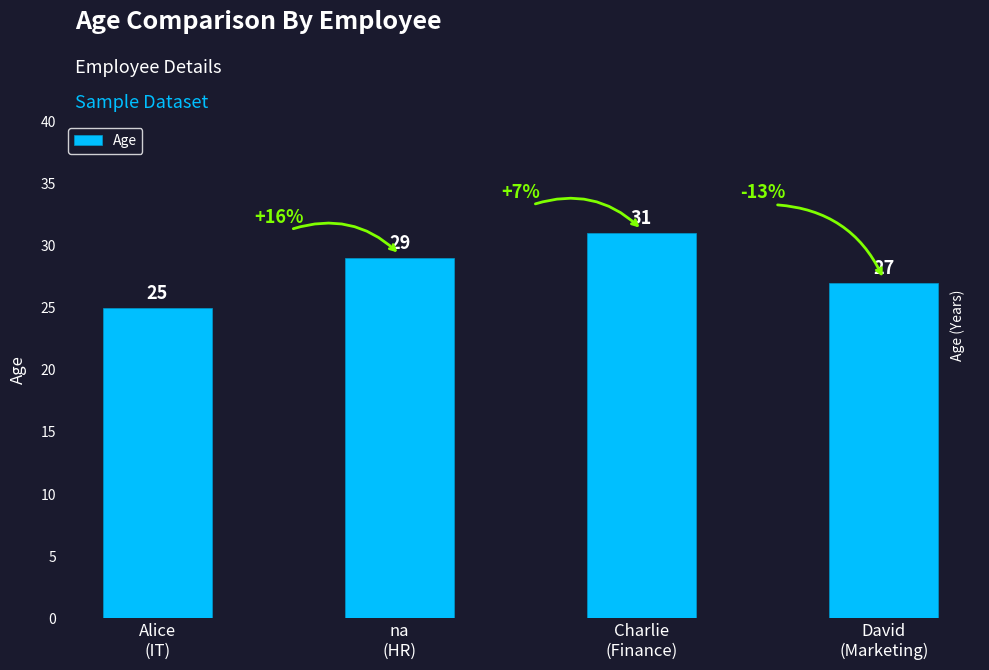

How many series are shown in this chart?

1